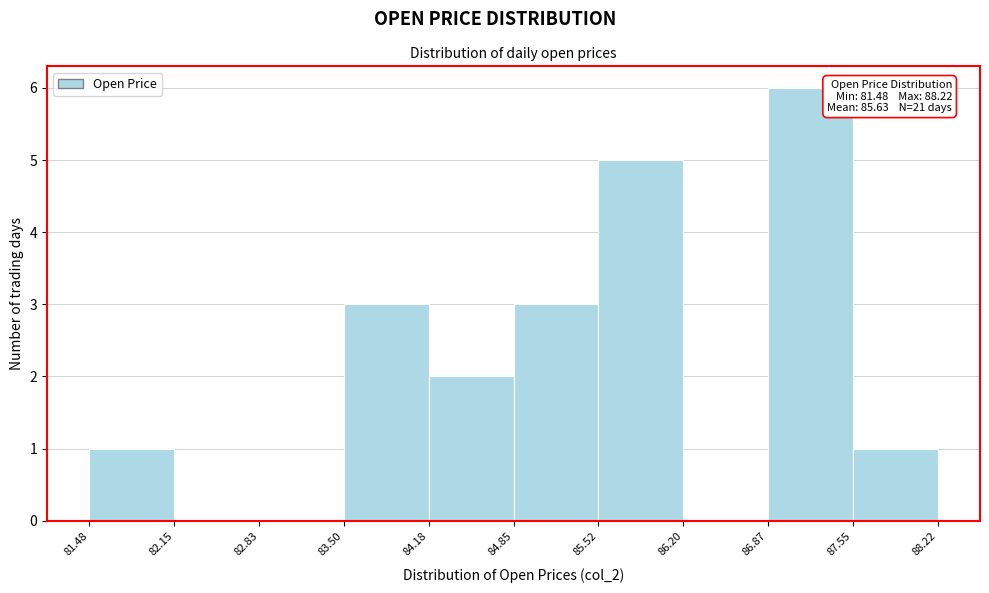

Over which range of the x-axis is the bar tallest?

86.87 to 87.55